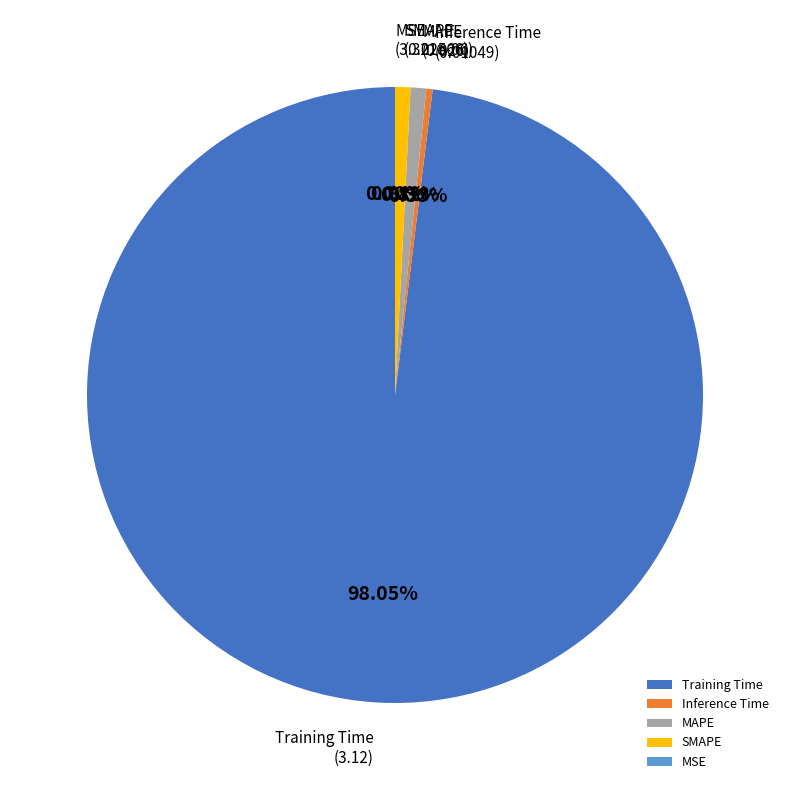

To the nearest percent, what is the average slice percentage?

20%